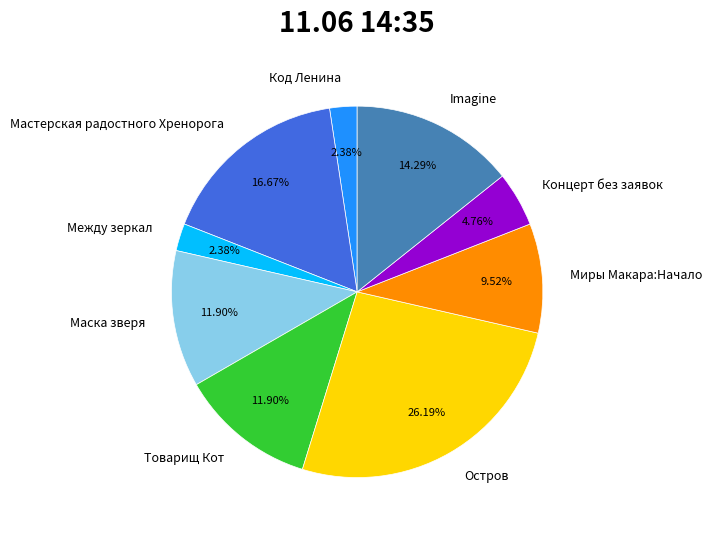

What is the largest slice in the pie chart?

Остров